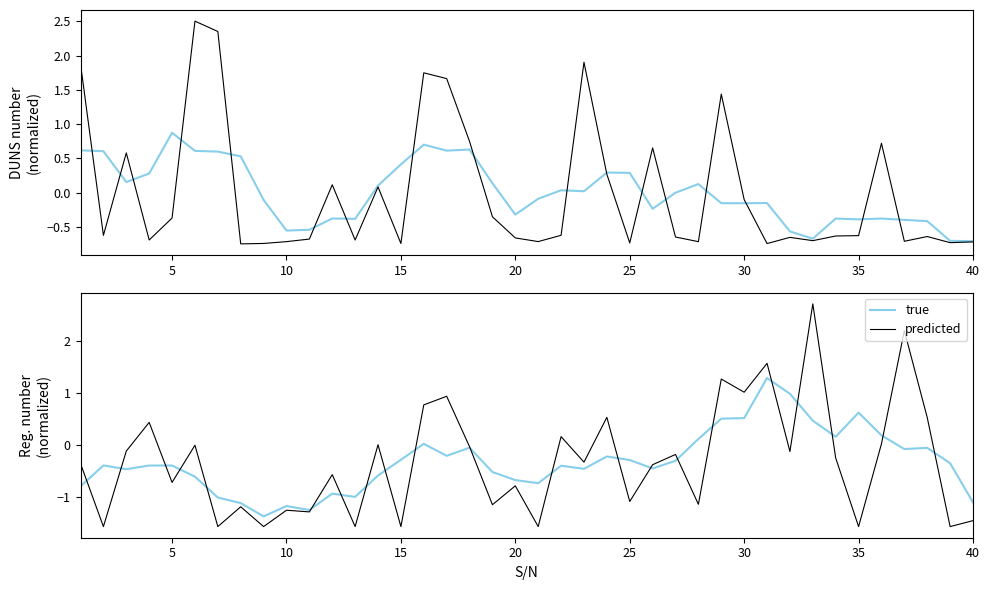

How many lines are shown in the chart?

2